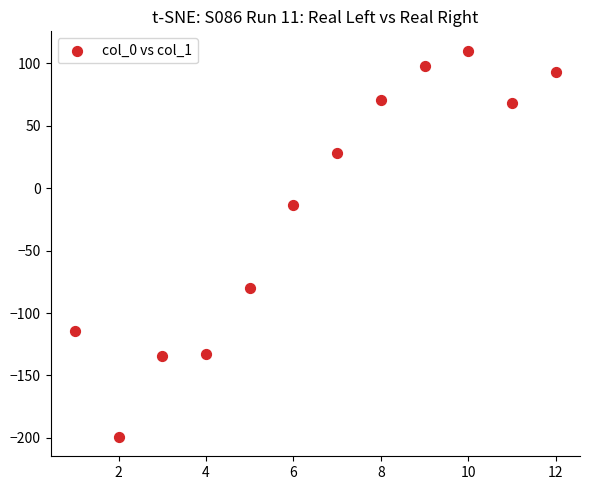

What Y value in the scatter plot is closest to -44?

-13.6